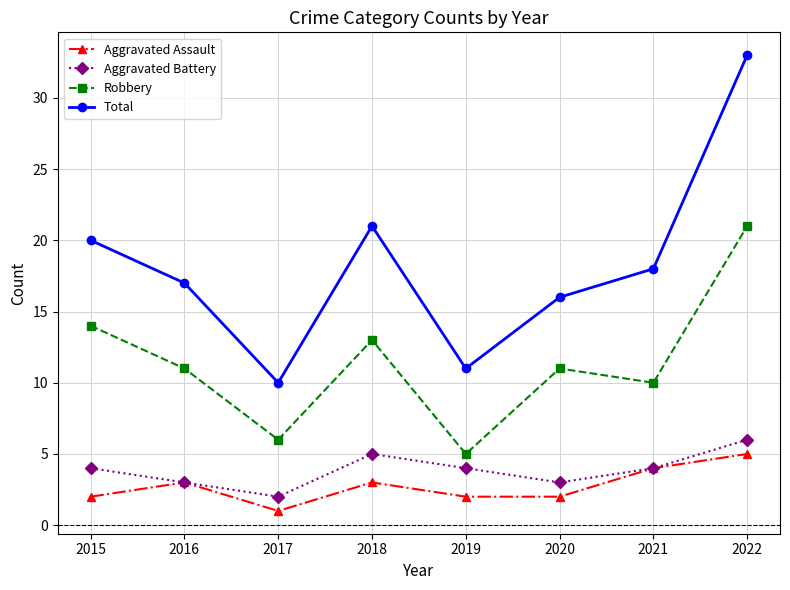

Reading left to right, extract all data points from this chart.

Aggravated Assault: 2015=2	2016=3	2017=1	2018=3	2019=2	2020=2	2021=4	2022=5
Aggravated Battery: 2015=4	2016=3	2017=2	2018=5	2019=4	2020=3	2021=4	2022=6
Robbery: 2015=14	2016=11	2017=6	2018=13	2019=5	2020=11	2021=10	2022=21
Total: 2015=20	2016=17	2017=10	2018=21	2019=11	2020=16	2021=18	2022=33